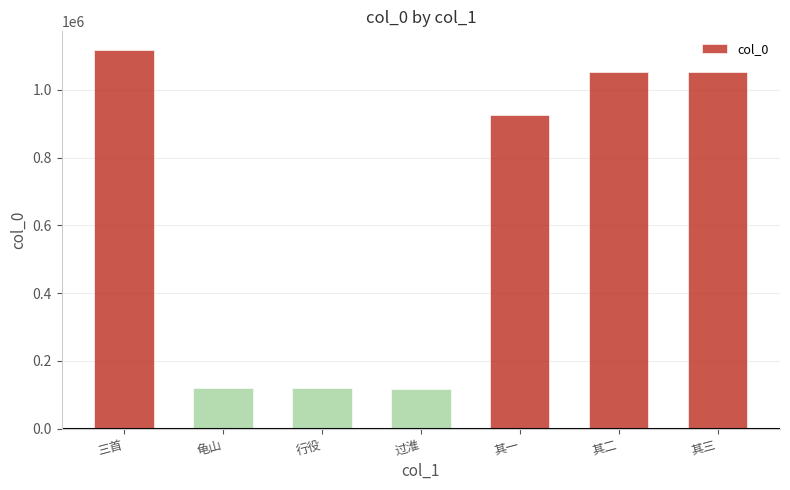

What is the smallest value displayed?

117465